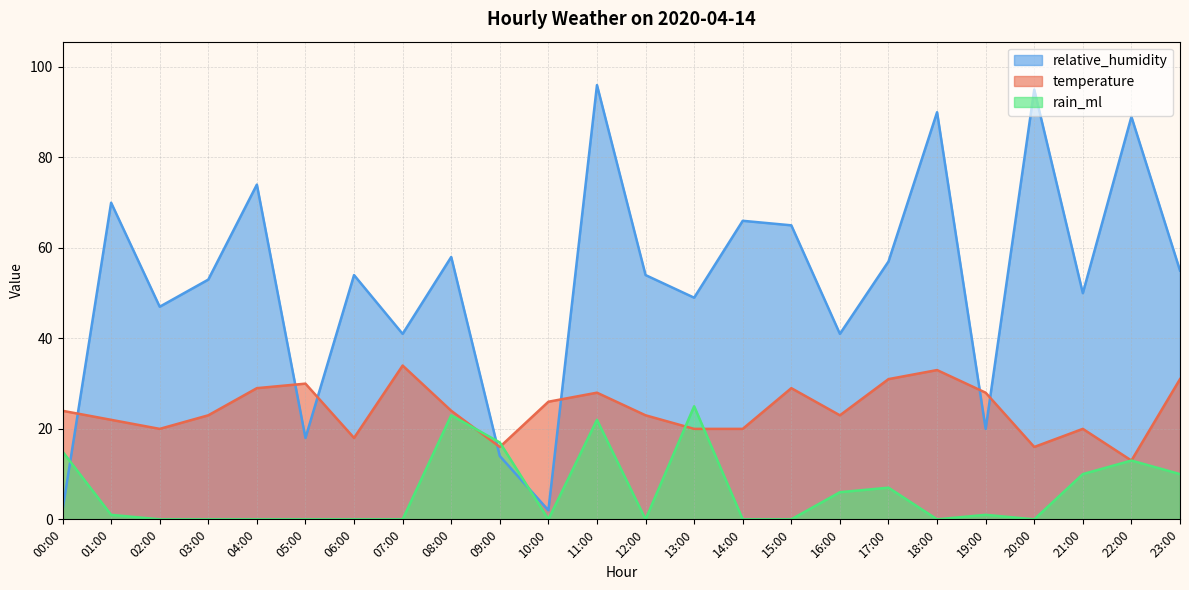

What is the label of the 22nd point from the left?

21:00